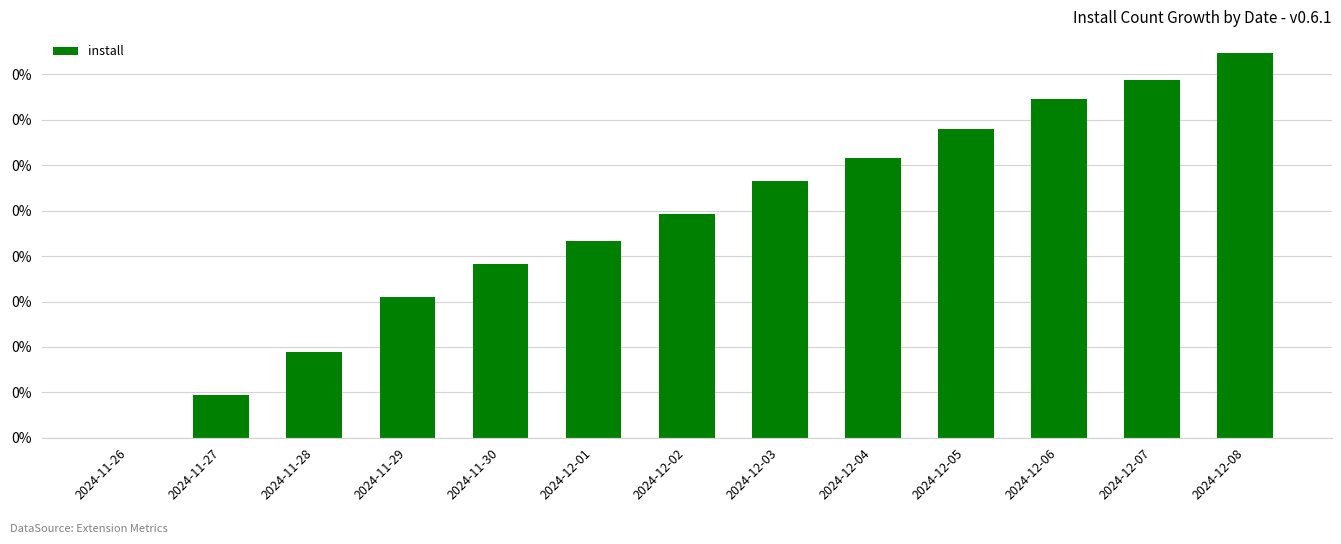

Reading left to right, transcribe all the data shown in this chart.

2024-11-26=0.0	2024-11-27=0.0	2024-11-28=0.1	2024-11-29=0.2	2024-11-30=0.2	2024-12-01=0.2	2024-12-02=0.2	2024-12-03=0.3	2024-12-04=0.3	2024-12-05=0.3	2024-12-06=0.4	2024-12-07=0.4	2024-12-08=0.4